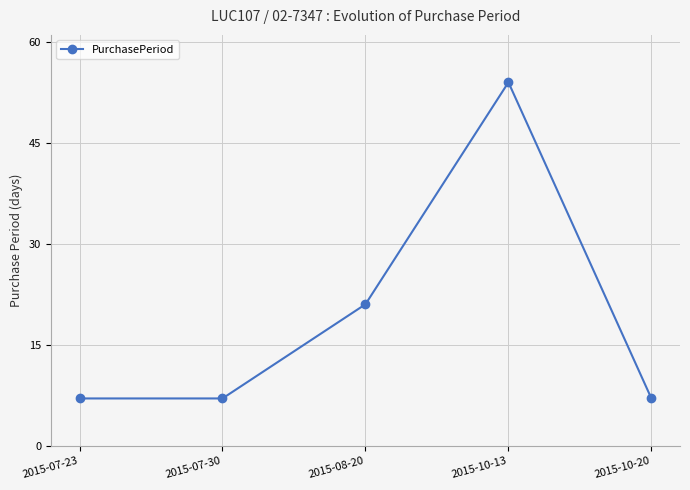

What value does the data have at 2015-10-20?

7